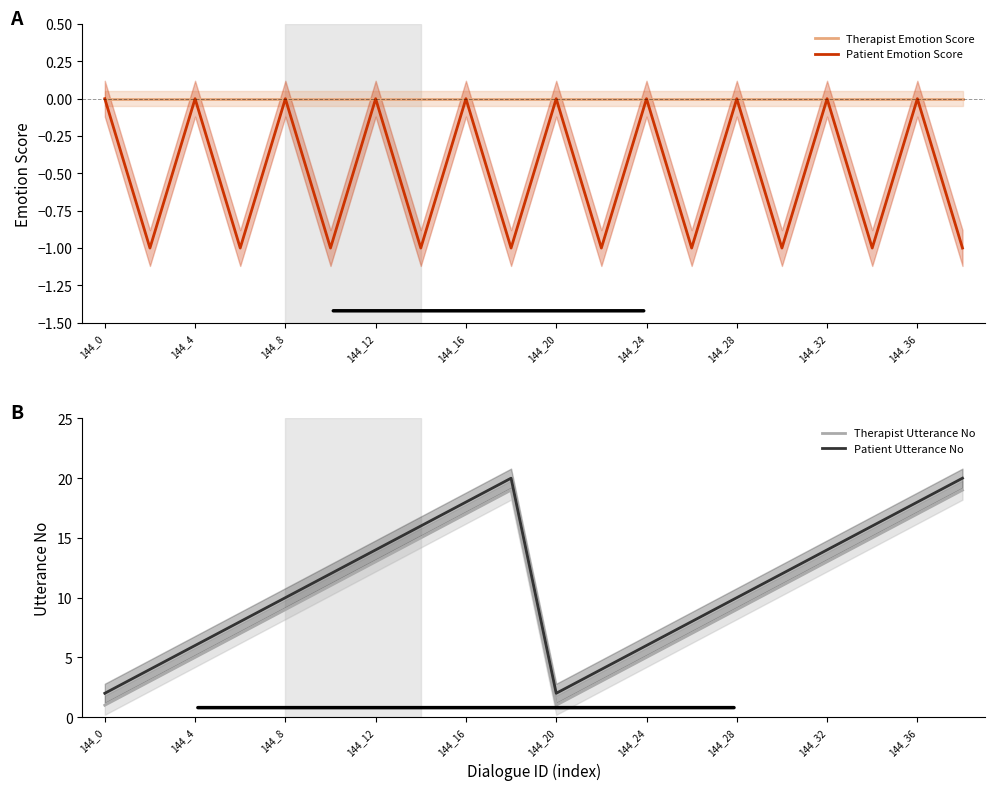

True or false: Therapist Emotion Score has more than 1 interior local peaks.

False